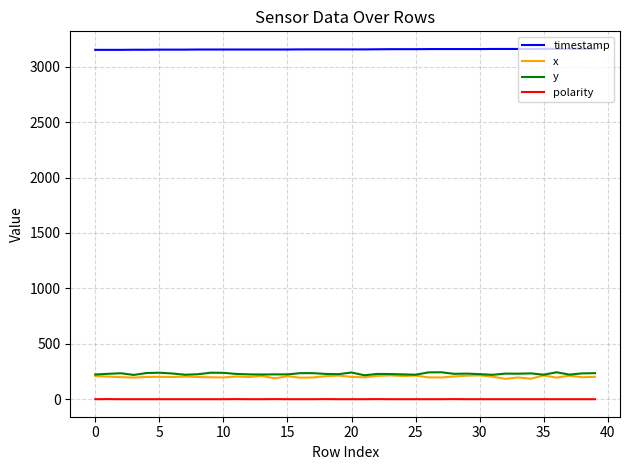

What is the maximum value shown in the chart?

3161